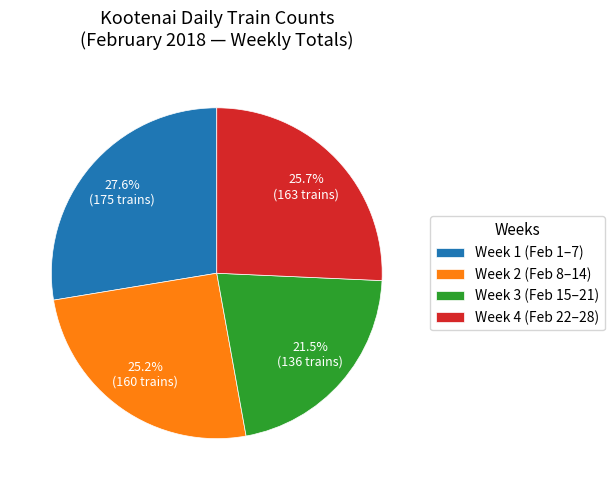

Combined, do Week 1 (Feb 1–7) and Week 4 (Feb 22–28) account for over 50%?

Yes